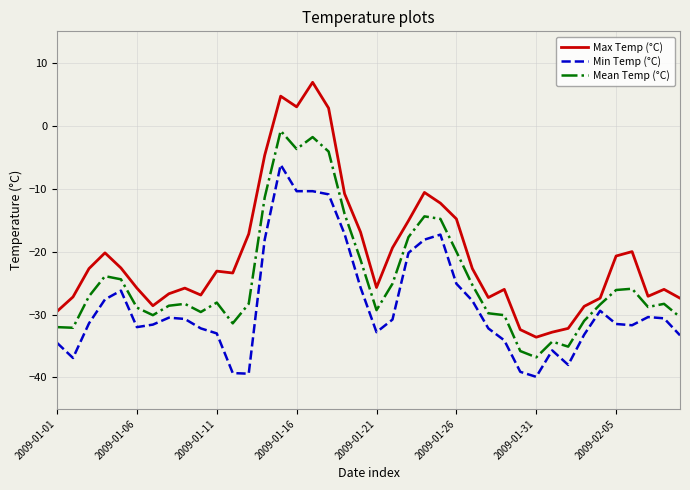

Which series has the largest total across all categories?

Max Temp (°C)